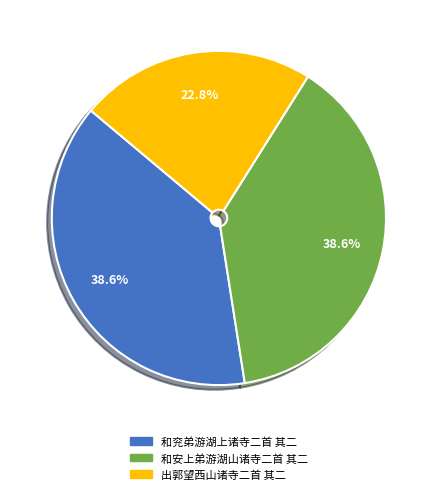

Is the sum of 和兖弟游湖上诸寺二首 其二 and 出郭望西山诸寺二首 其二 greater than half?

Yes